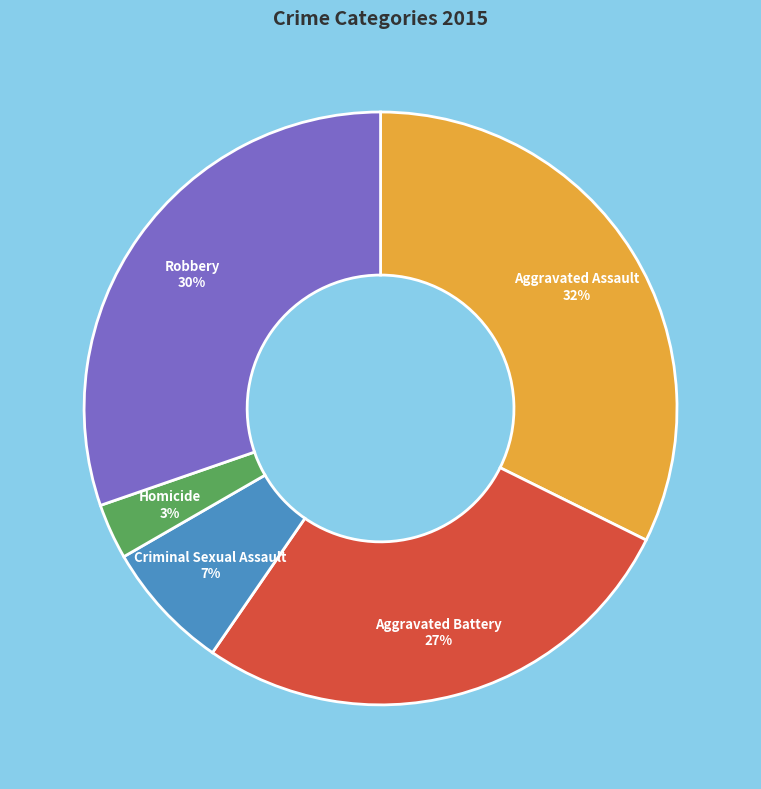

To the nearest percent, what is the average slice percentage?

20%